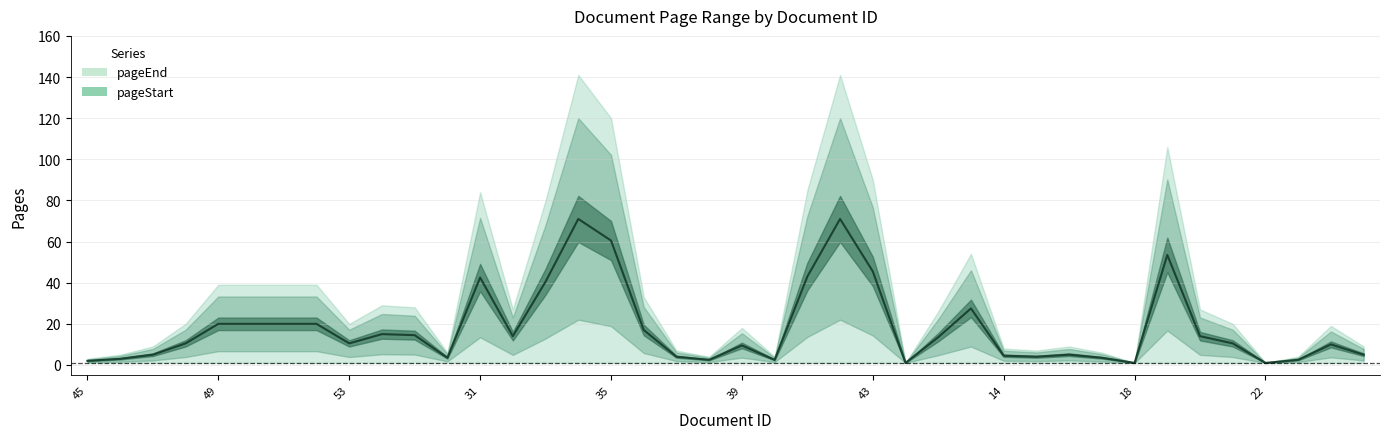

Reading left to right, list all the values displayed in this chart.

2.0	3.0	5.0	10.5	20.0	20.0	20.0	20.0	10.5	15.0	14.5	3.5	42.5	14.0	40.5	71.0	60.5	17.0	4.0	2.5	9.5	2.5	43.0	71.0	45.5	1.0	13.5	27.5	4.5	4.0	5.0	3.5	1.0	53.5	14.0	10.5	1.0	2.5	10.0	5.0